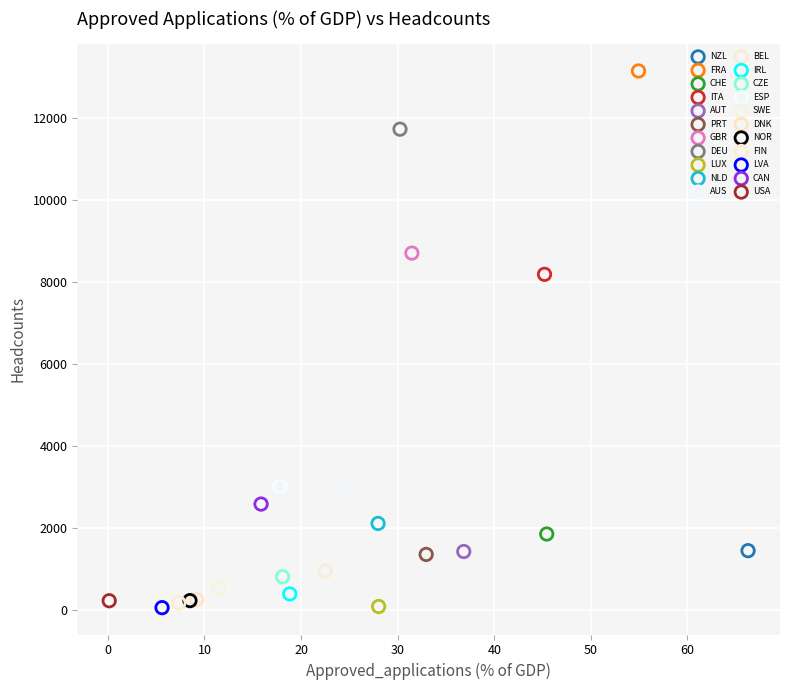

What are all the series names shown in the legend?

NZL, FRA, CHE, ITA, AUT, PRT, GBR, DEU, LUX, NLD, AUS, BEL, IRL, CZE, ESP, SWE, DNK, NOR, FIN, LVA, CAN, USA